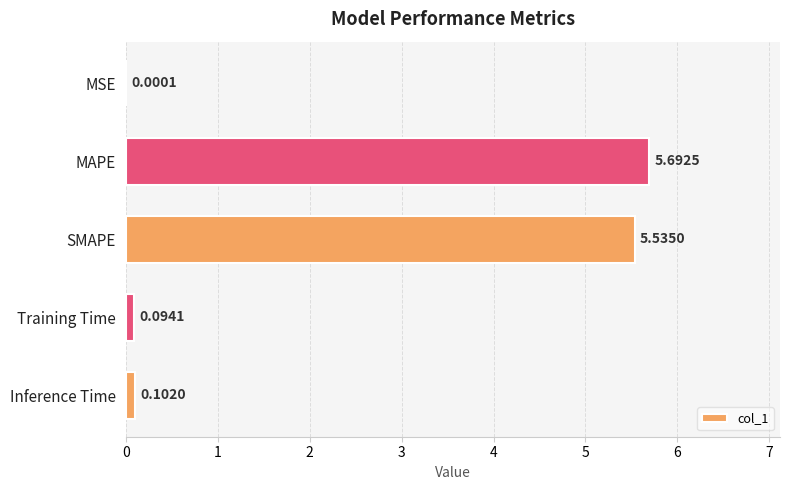

How many categories are shown in the chart?

5